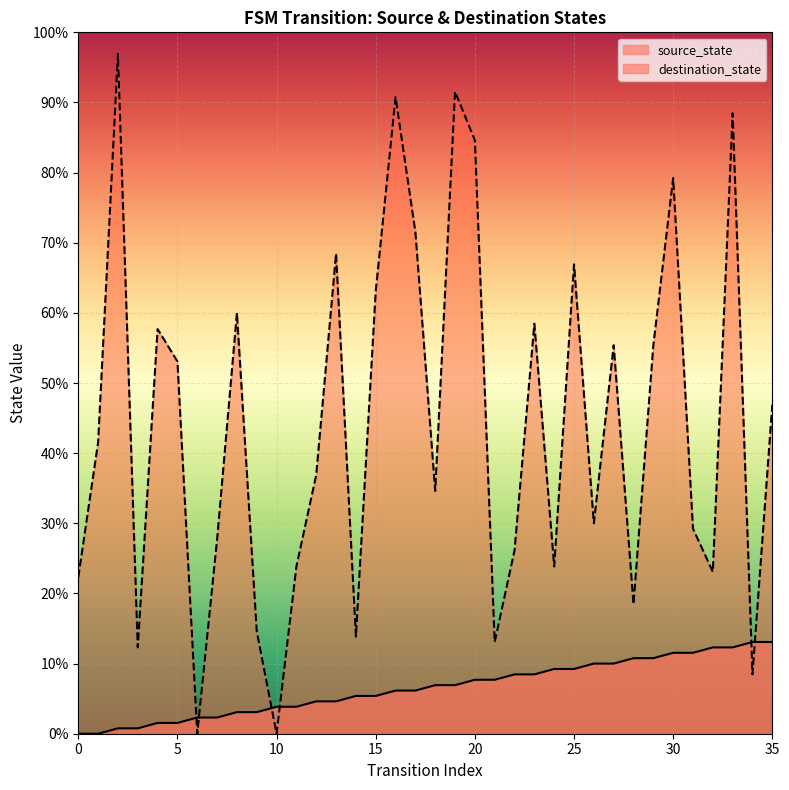

Reading left to right, list all the values displayed in this chart.

source_state: 0	0	1	1	2	2	3	3	4	4	5	5	6	6	7	7	8	8	9	9	10	10	11	11	12	12	13	13	14	14	15	15	16	16	17	17
destination_state: 29	54	126	16	75	69	0	36	78	19	0	31	48	89	18	82	118	93	45	119	110	17	34	76	31	87	39	72	24	72	103	38	30	115	11	61